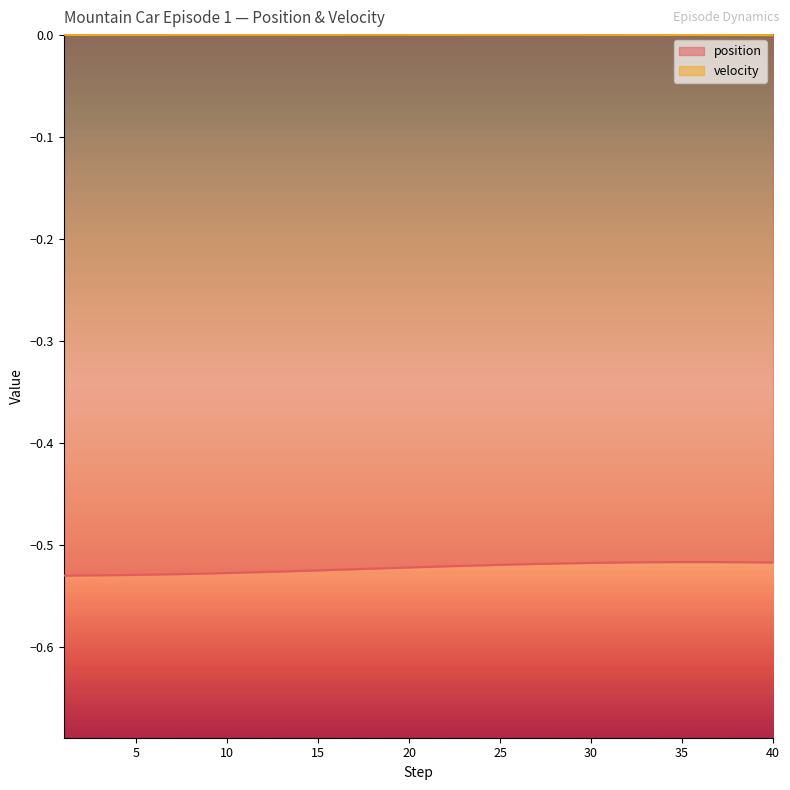

What is the minimum value shown in the chart?

-0.5